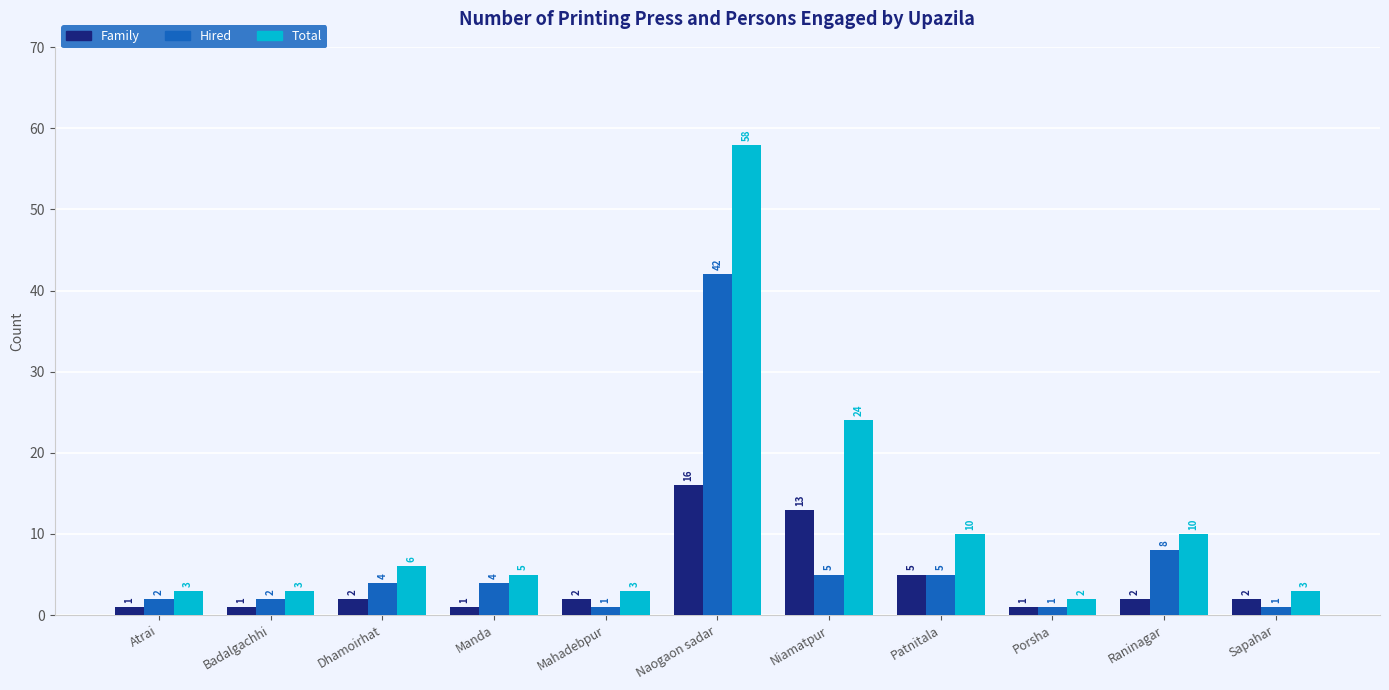

How many categories are shown in the chart?

11